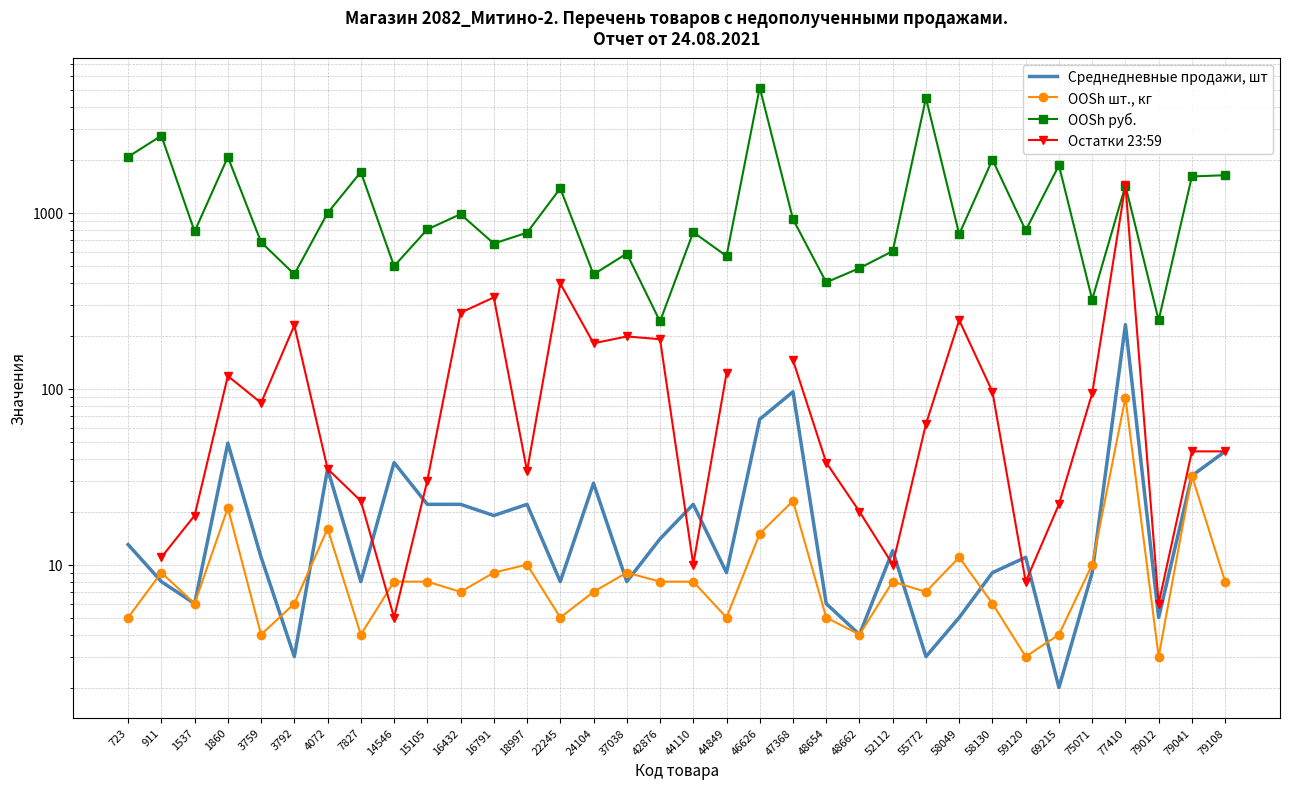

At which label does OOSh руб. first exceed 793?

723